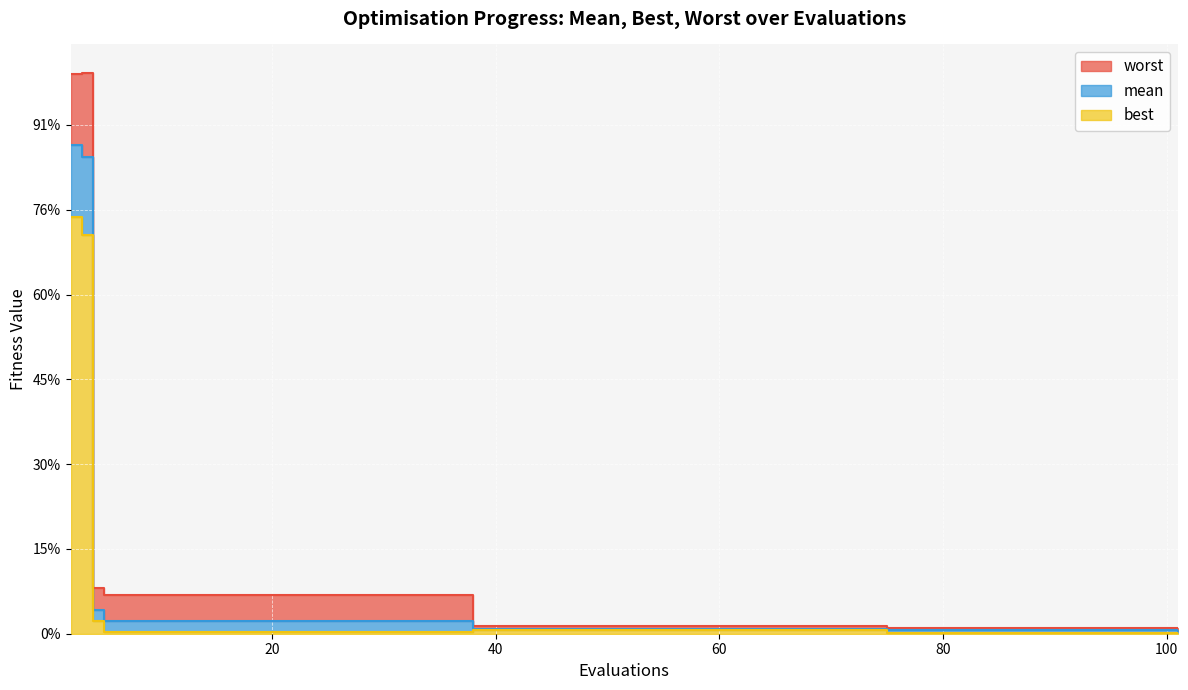

Count the number of data series in this chart.

3